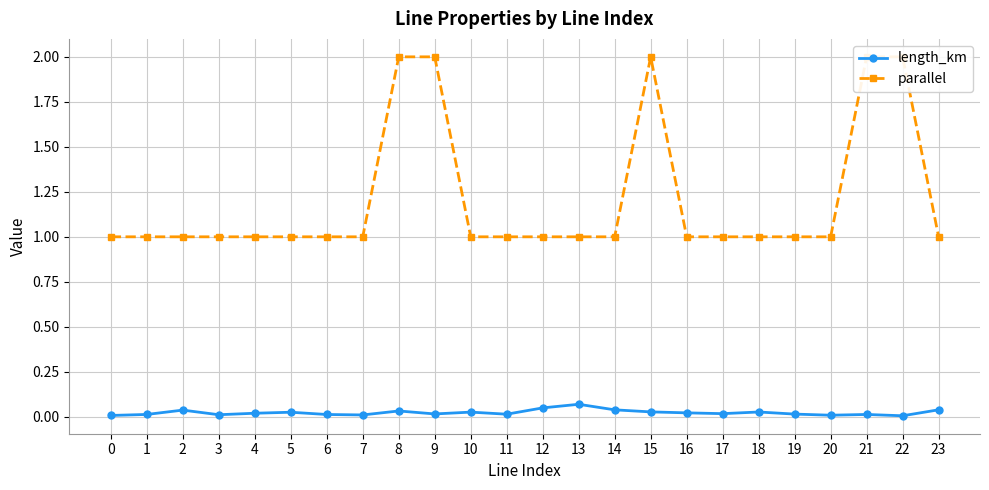

What are all the series names shown in the legend?

length_km, parallel